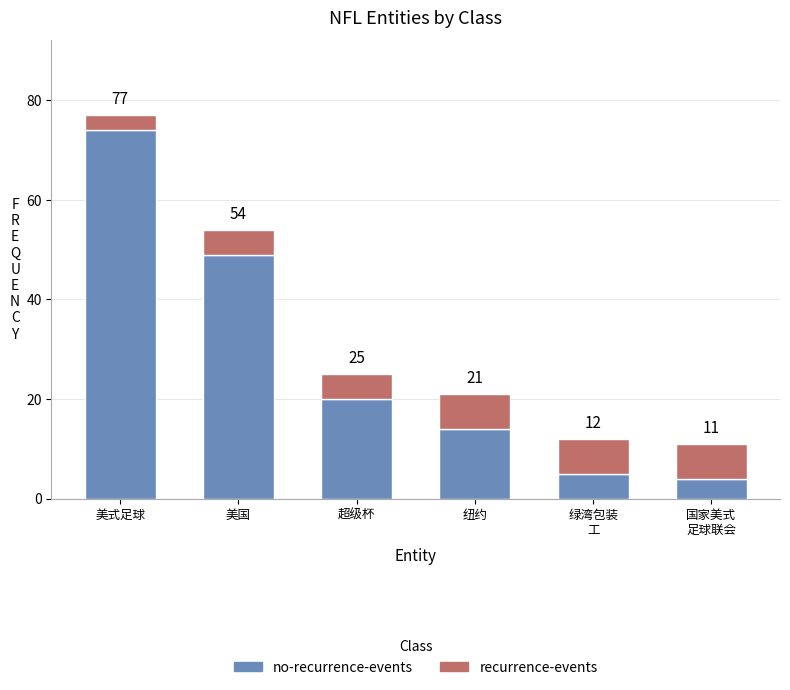

Count the recurrence-events values in the range 5 to 7.

5